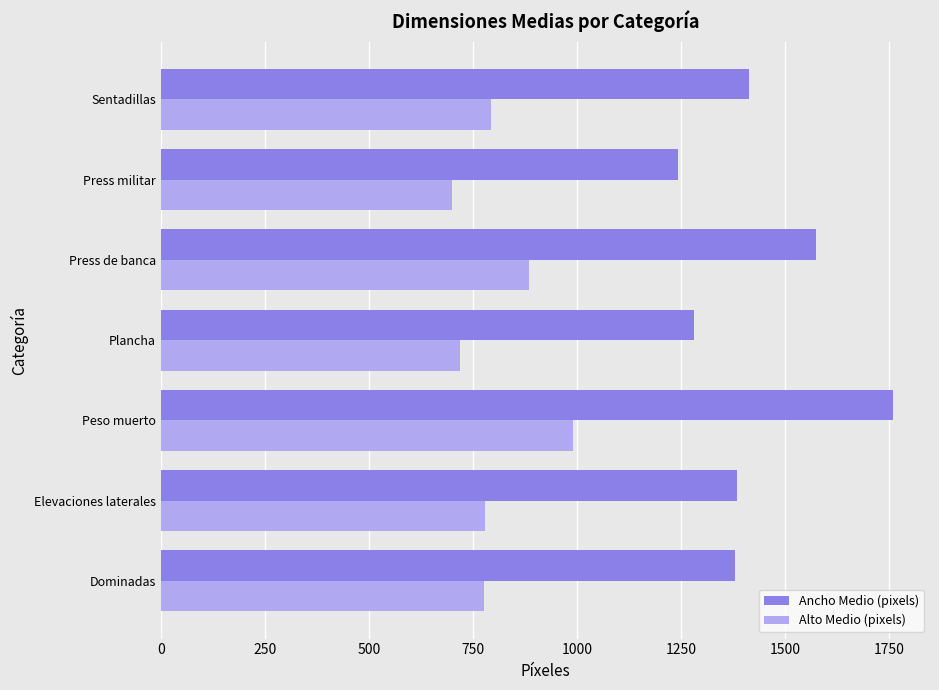

List the series in order of their overall mean, highest first.

Ancho Medio (pixels), Alto Medio (pixels)